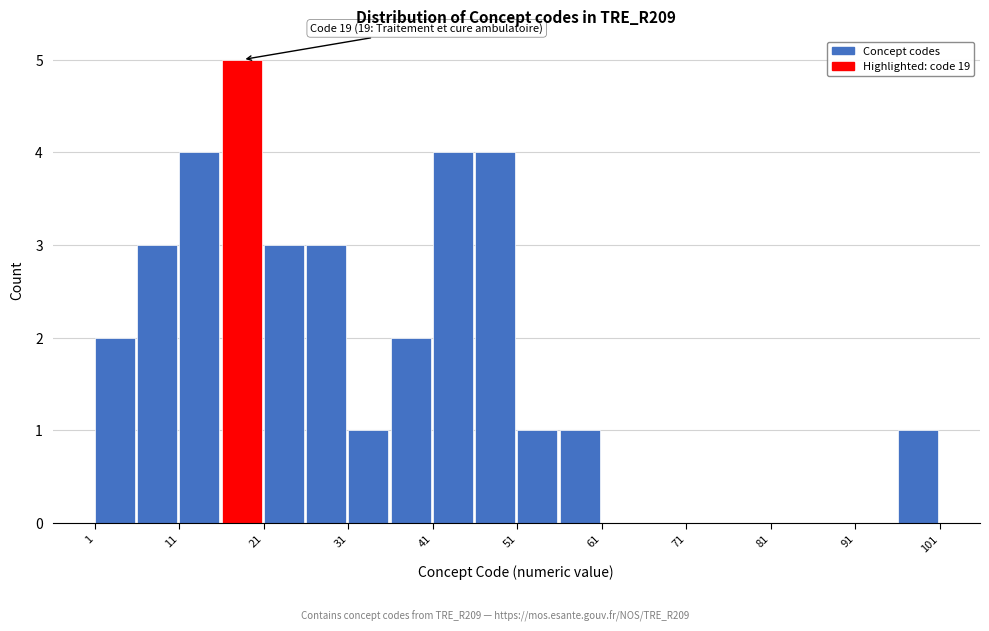

Which range on the x-axis has the tallest bar?

16 to 21